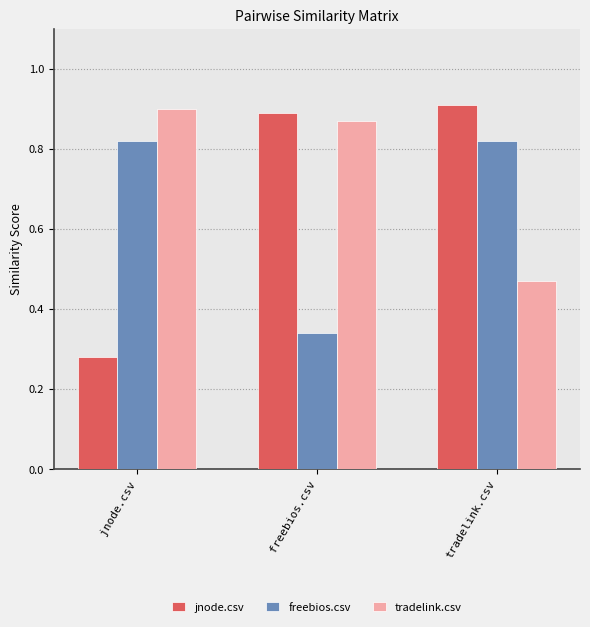

Is the value of tradelink.csv at jnode.csv greater than the value of freebios.csv at freebios.csv?

Yes